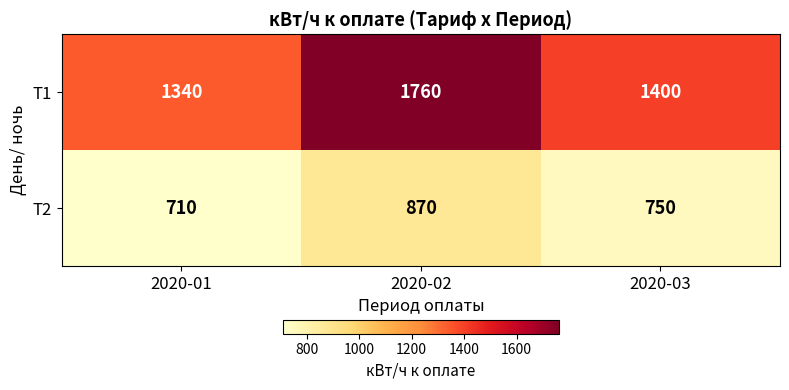

What is the spread (max minus min) of values at 2020-02?

890